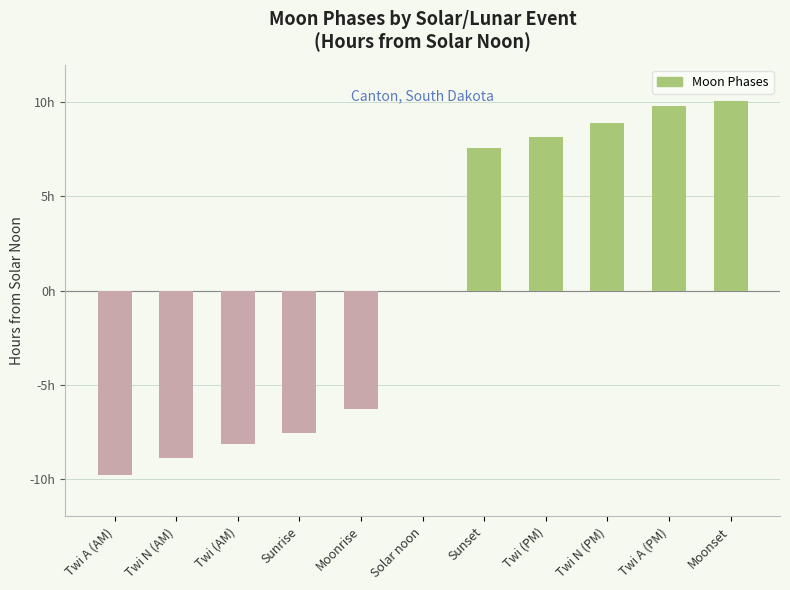

What is the minimum value shown in the chart?

-9.8